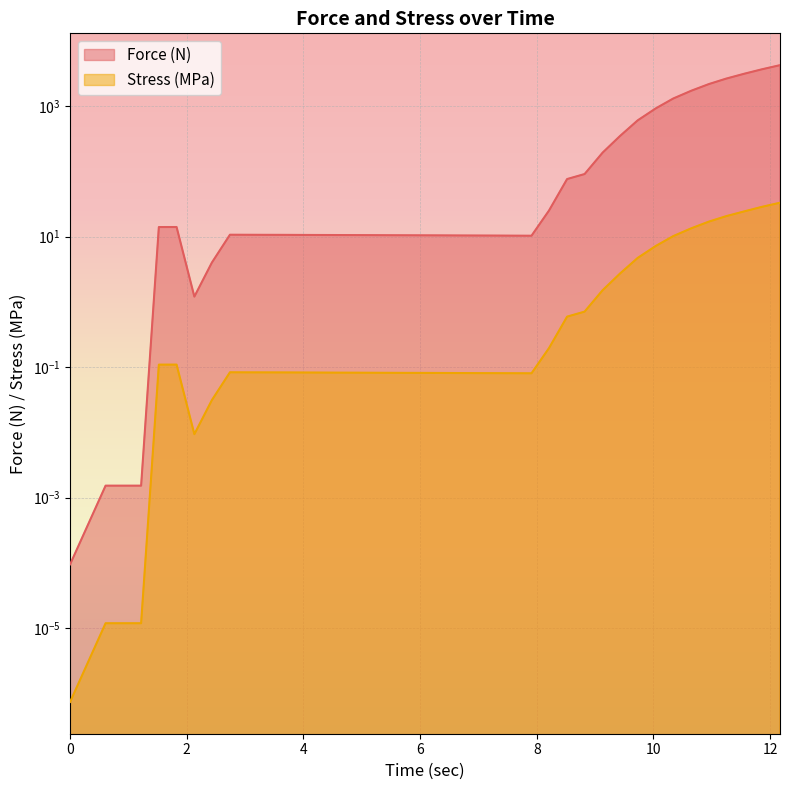

Count the number of categories in the chart.

40